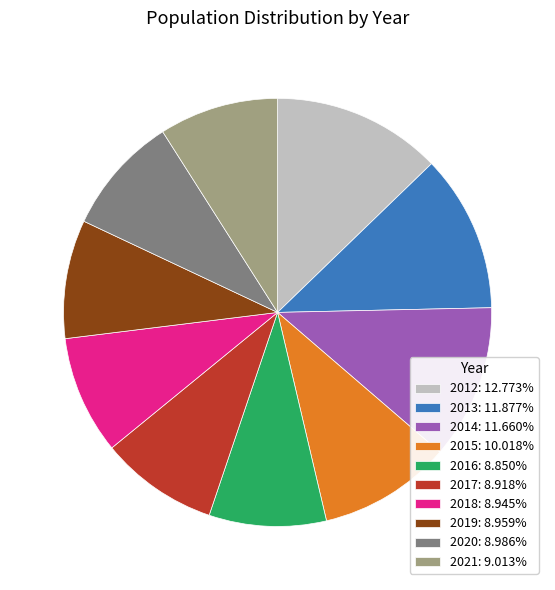

Is the sum of 2012: 12.773% and 2015: 10.018% greater than half?

No